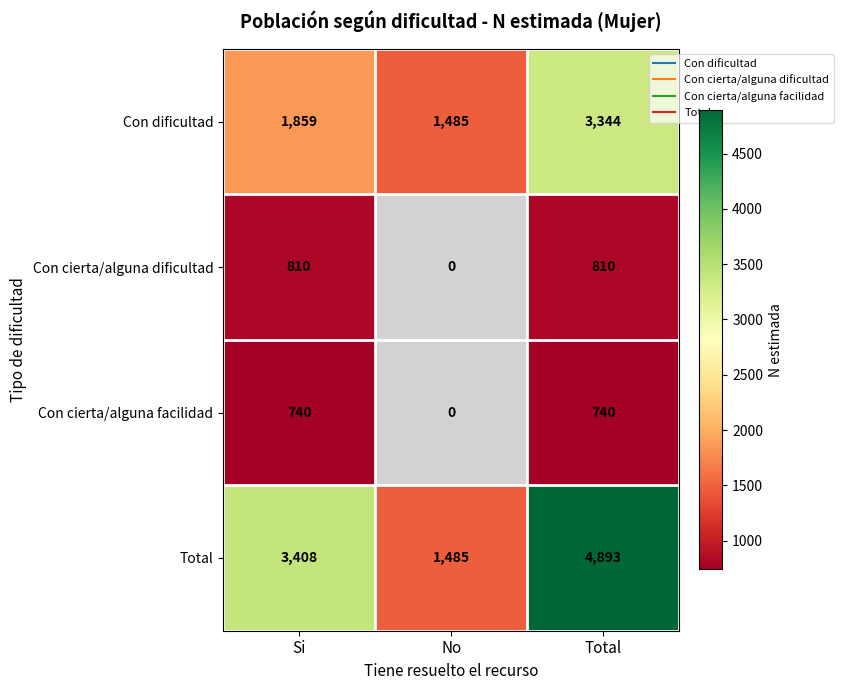

What is the difference between the Con dificultad values at Total and No?

1859.0